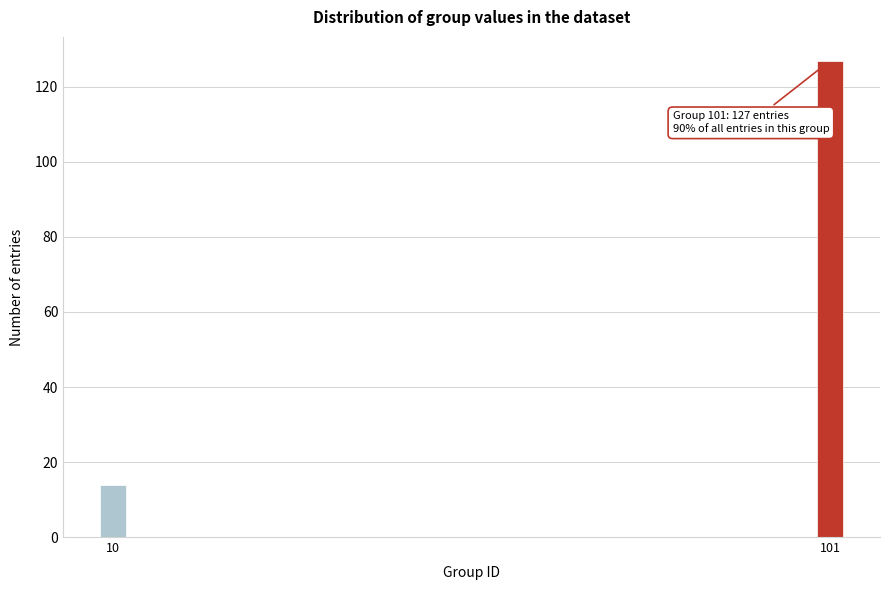

Reading left to right, list all the values displayed in this chart.

10=14	101=127